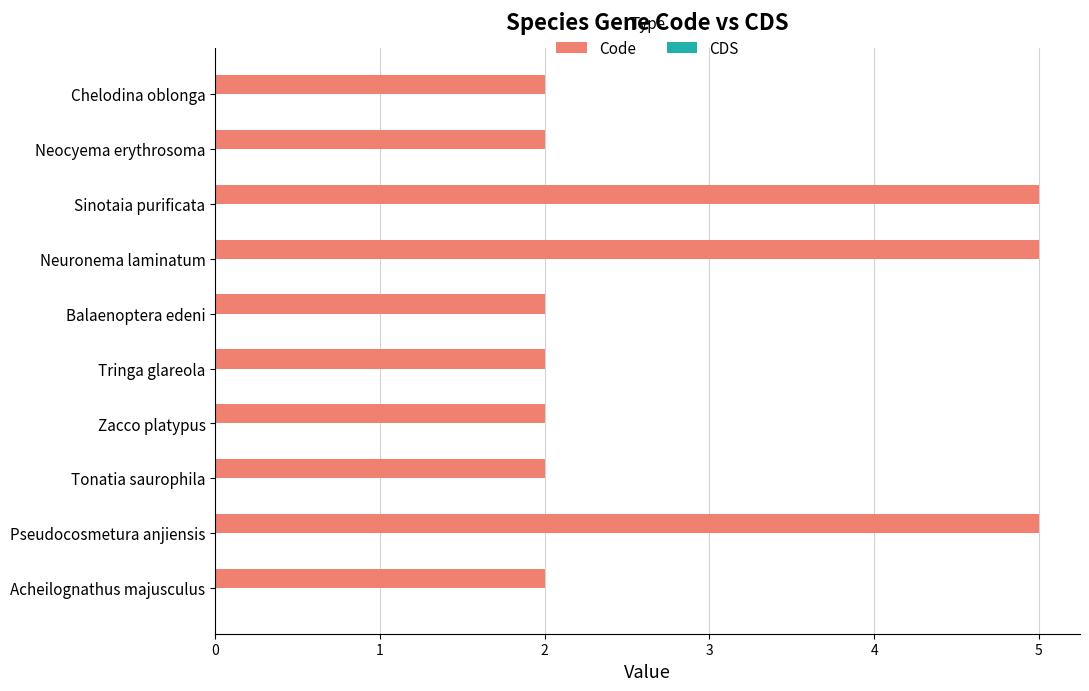

What is the ratio of the value at Tringa glareola to the value at Balaenoptera edeni?

1.0